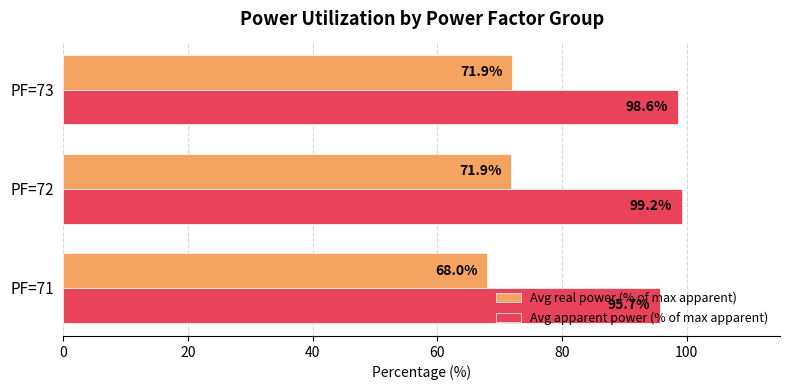

List the series in order of their overall mean, lowest first.

Avg real power (% of max apparent), Avg apparent power (% of max apparent)